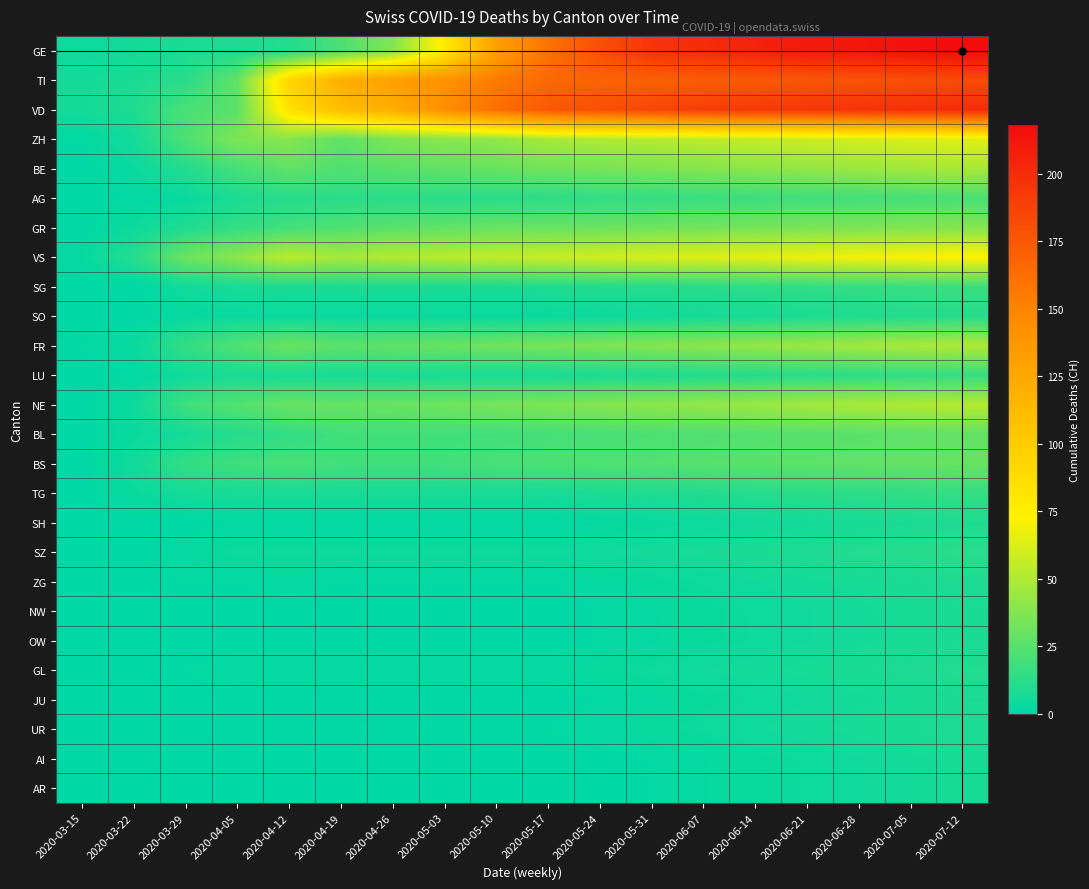

Rank the series at 2020-04-26 from lowest to highest value.

NW, OW, JU, AI, AR, SH, ZG, UR, GL, SO, SZ, LU, TG, SG, AG, BL, BS, BE, GR, FR, NE, ZH, GE, VS, VD, TI